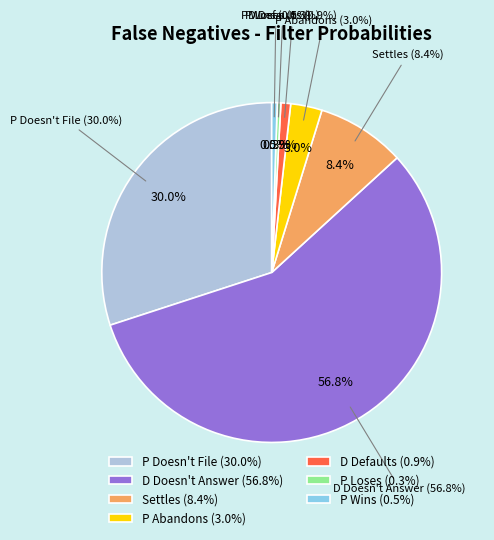

Combined, what portion of the pie is P Wins and Settles?

9.0%